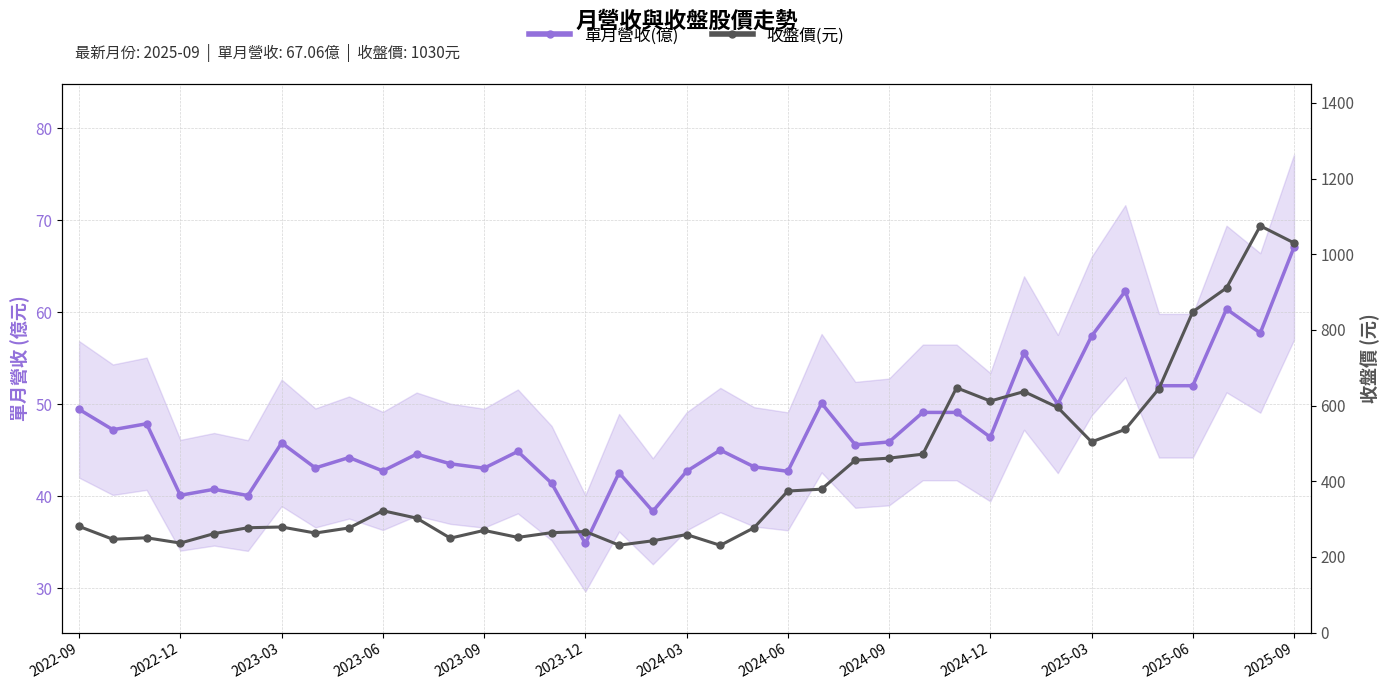

Which series has the largest total across all categories?

收盤價(元)